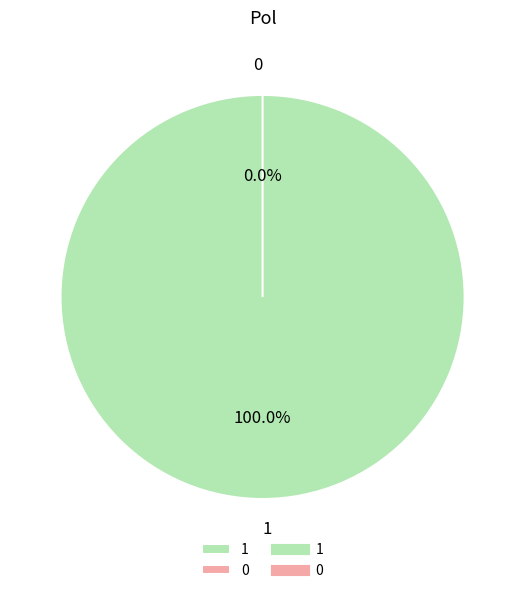

Does any single category account for the majority?

Yes